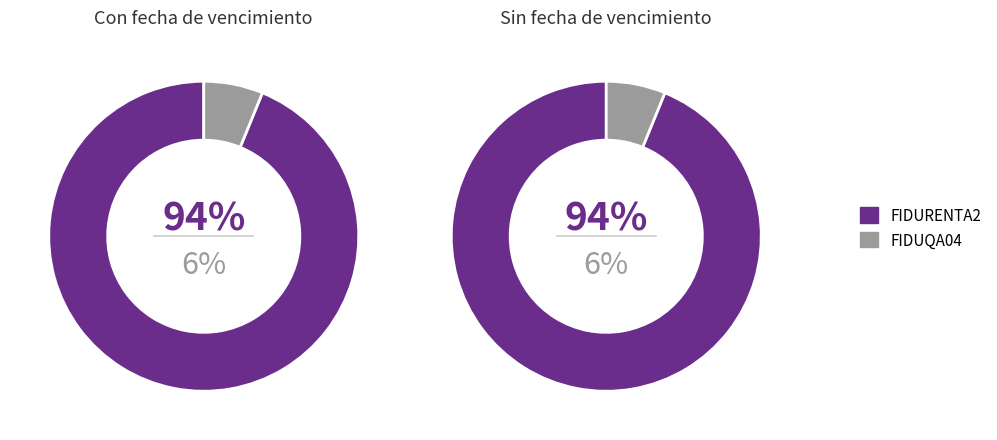

Approximately how many times larger is the value at 2 compared to 1?

0.1